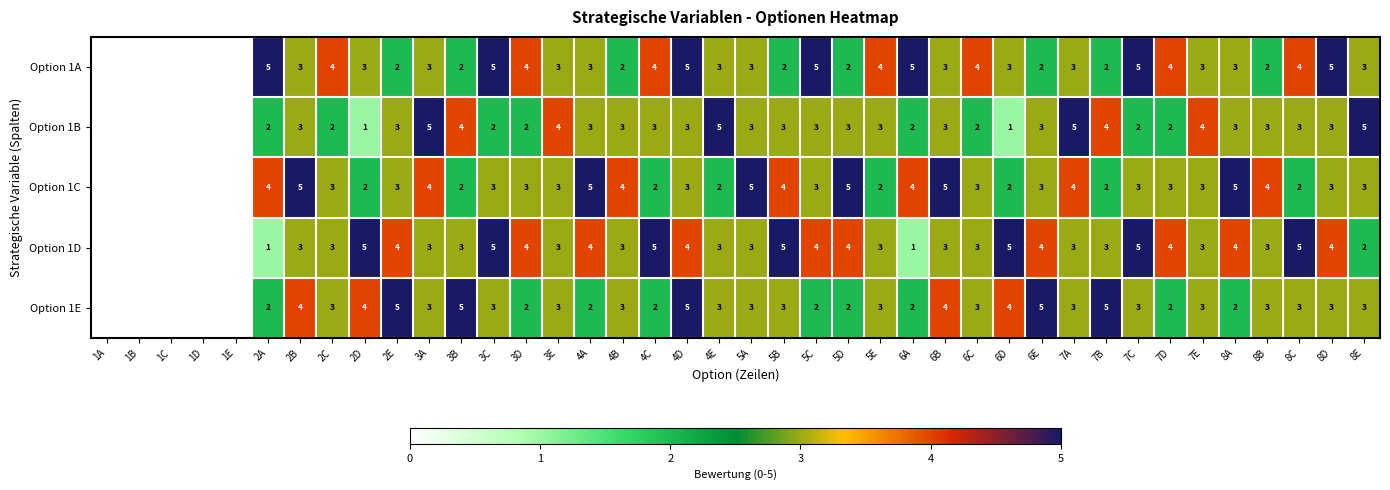

Which series changed the most between 4C and 8A?

Option 1C